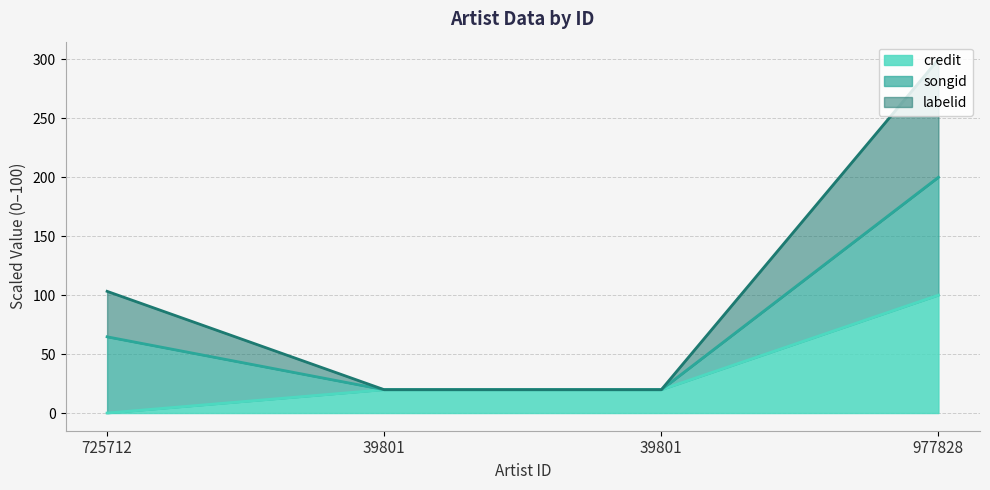

True or false: labelid and credit cross at least once.

False